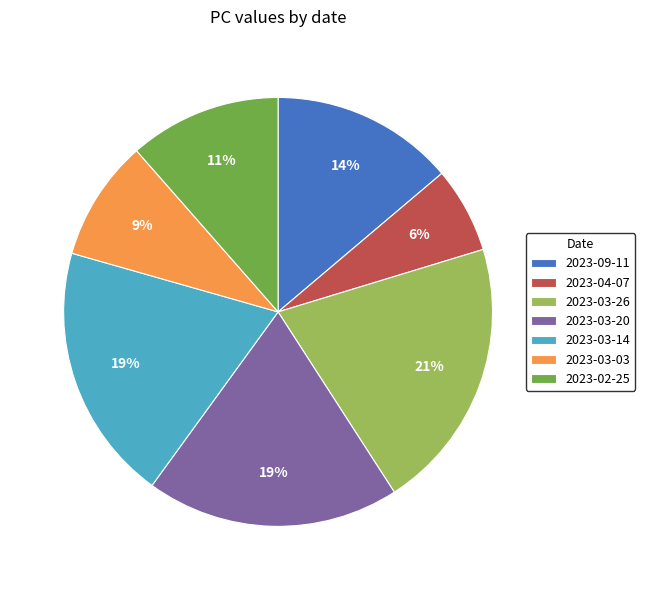

The 2023-09-11 slice represents 14% of the pie. True or false?

True